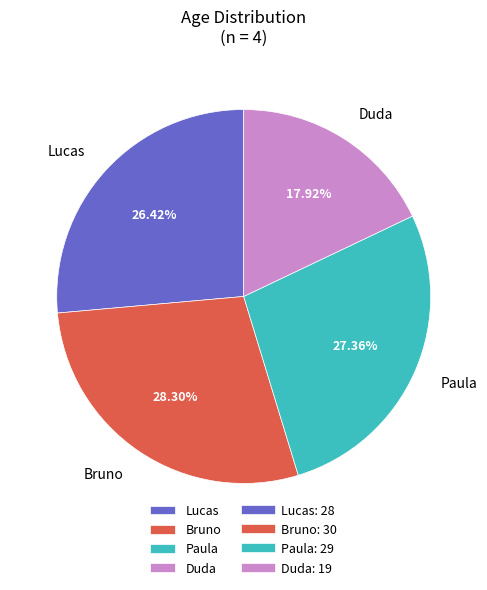

True or false: Paula accounts for 36% of the total.

False